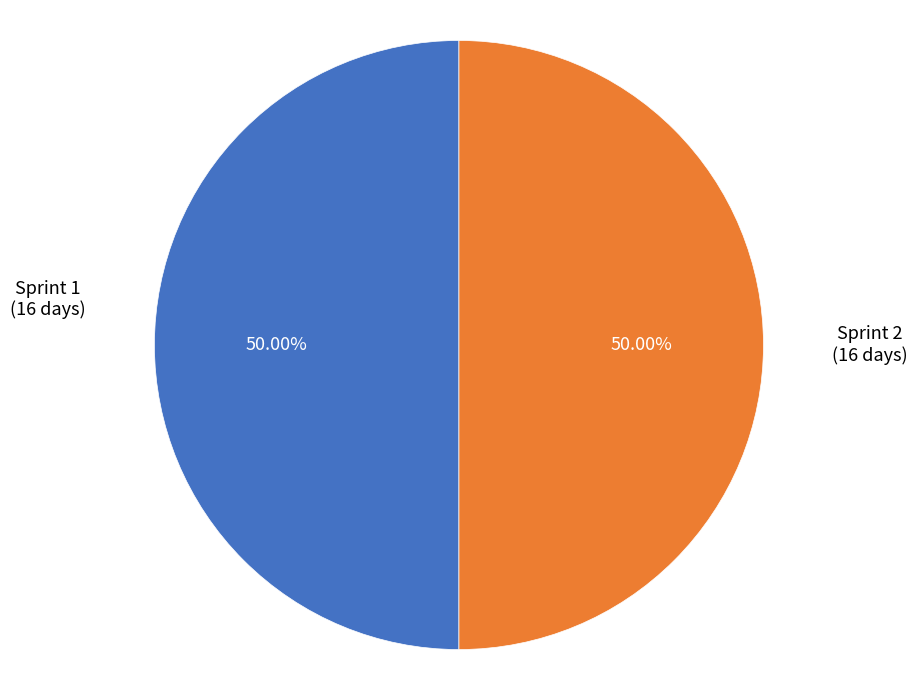

What is the ratio of the value at Sprint 2 to the value at Sprint 1?

1.0